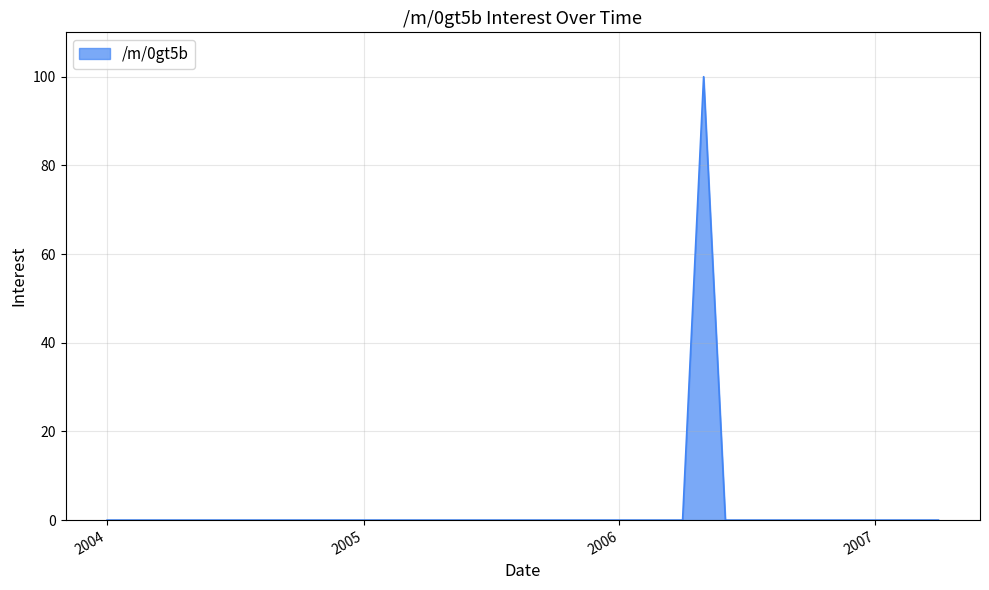

Does the chart display data point markers on the line(s)?

No